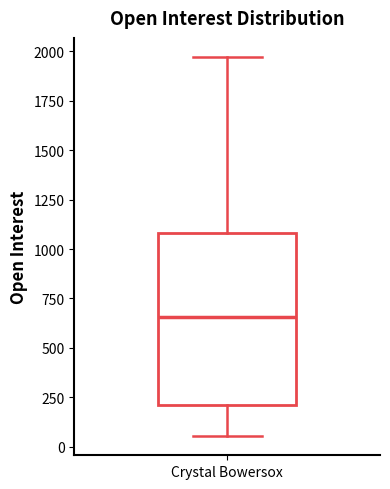

Where is the upper edge of the box for Crystal Bowersox on the y-axis? The values are not printed on the chart, so give them approximately, as read against the axis.

1100